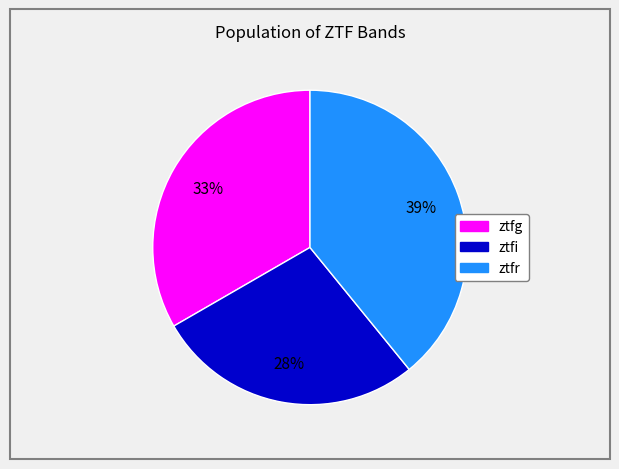

Approximately how many times larger is the value at ztfr compared to ztfg?

1.2